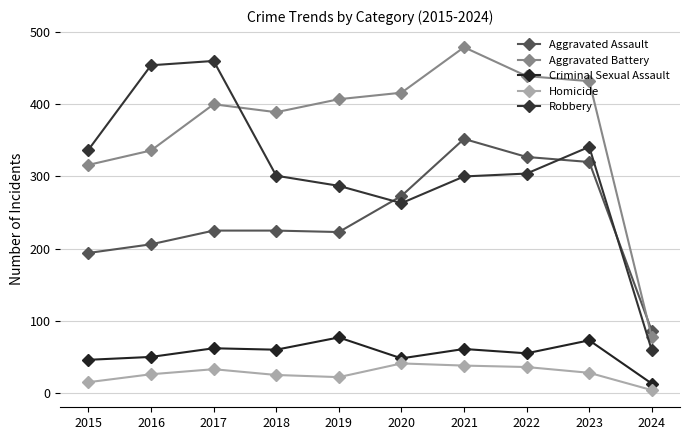

Does the chart have visible grid lines?

Yes